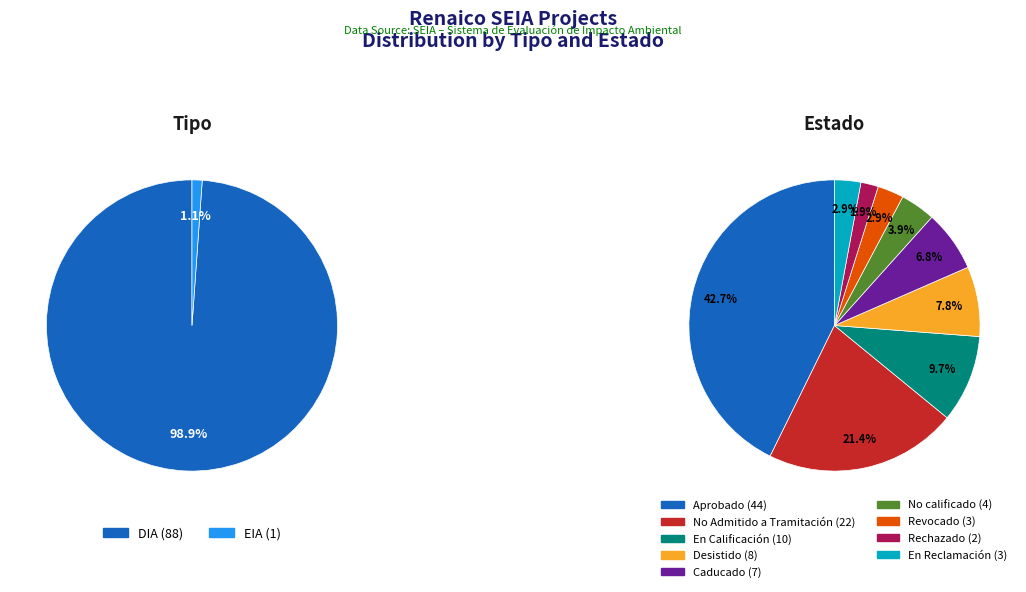

What percentage do DIA and EIA together represent?

100.0%